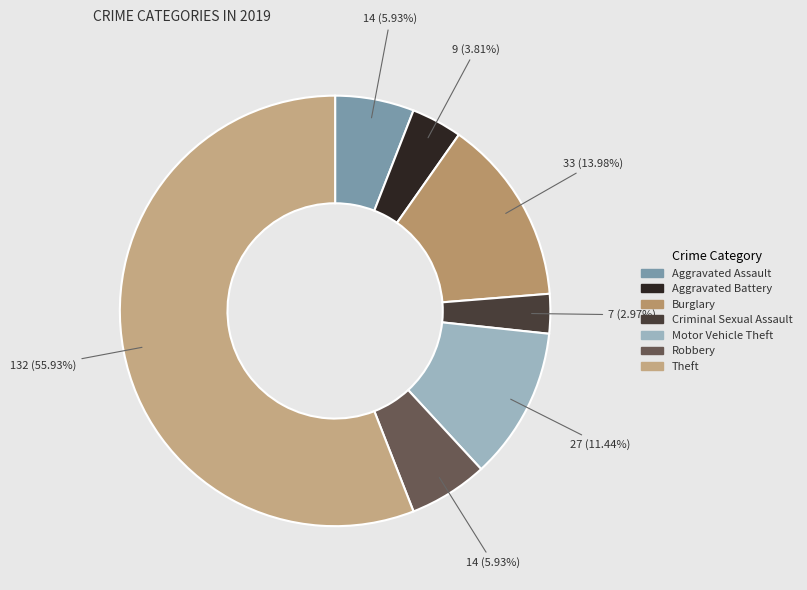

How many segments does this pie chart have?

7